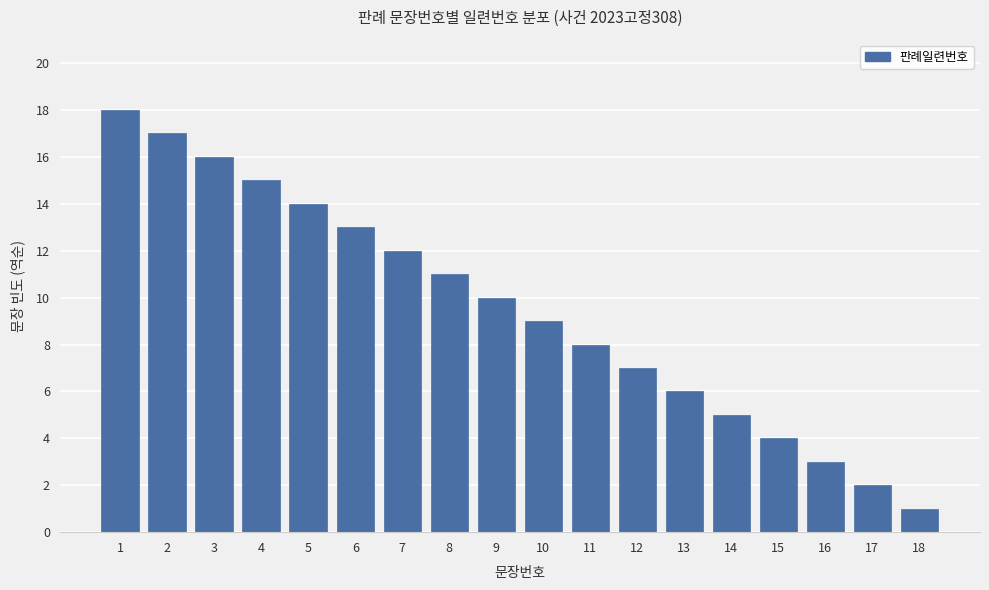

Rank the categories by value from lowest to highest.

18, 17, 16, 15, 14, 13, 12, 11, 10, 9, 8, 7, 6, 5, 4, 3, 2, 1